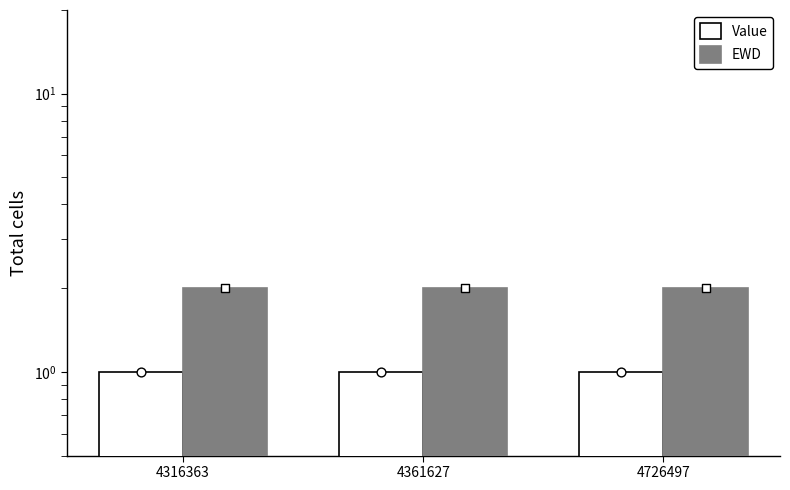

What is the total value across all series at 4361627?

3